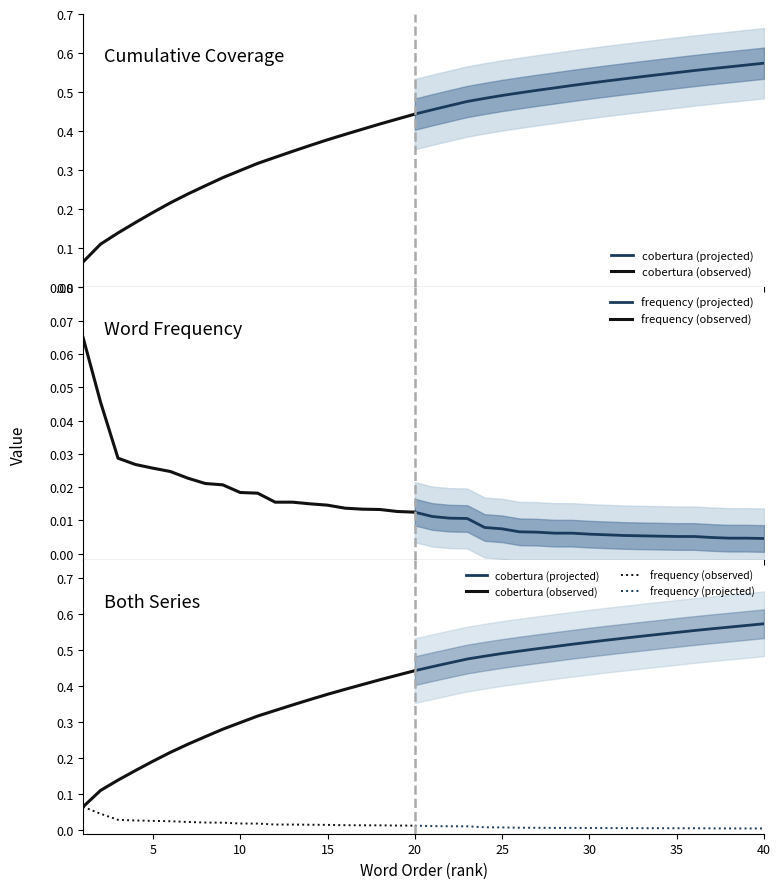

Which series has the largest range (max minus min)?

cobertura